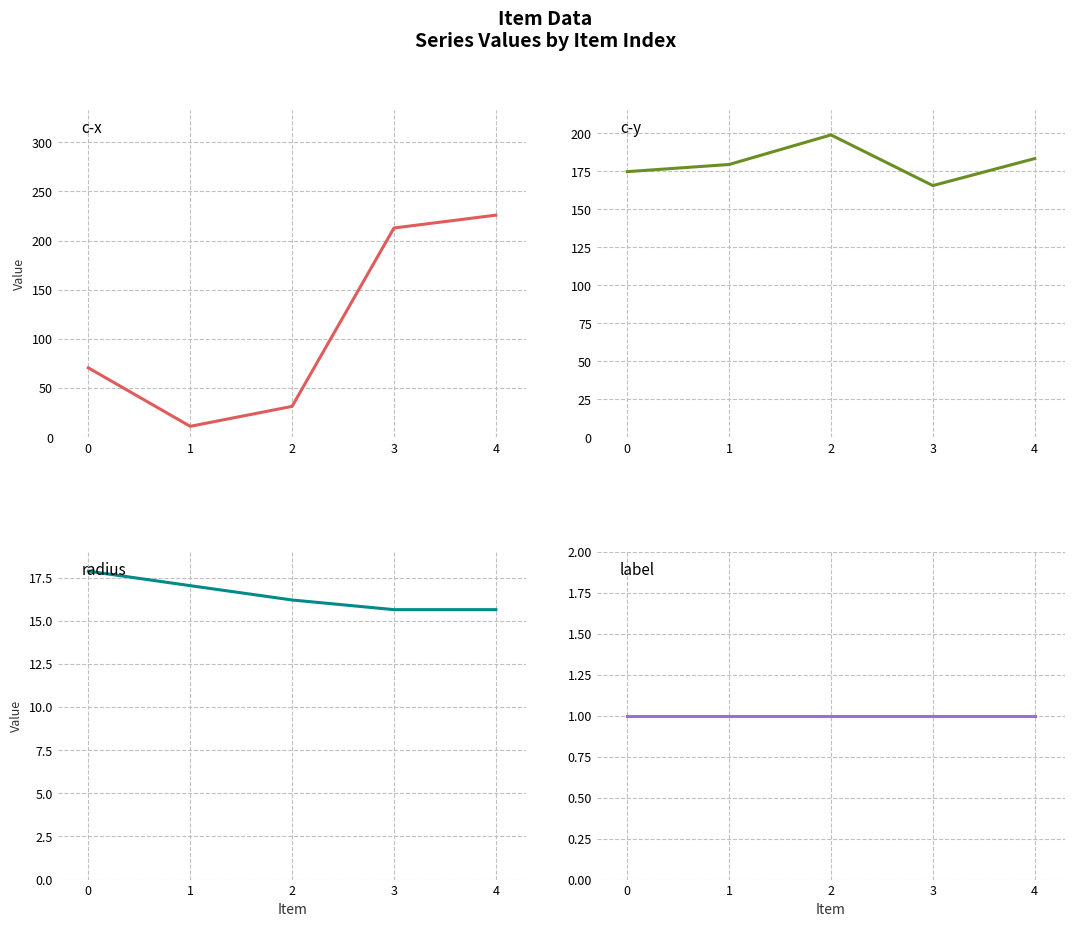

List the series in order of their peak value, highest first.

c-x, c-y, radius, label